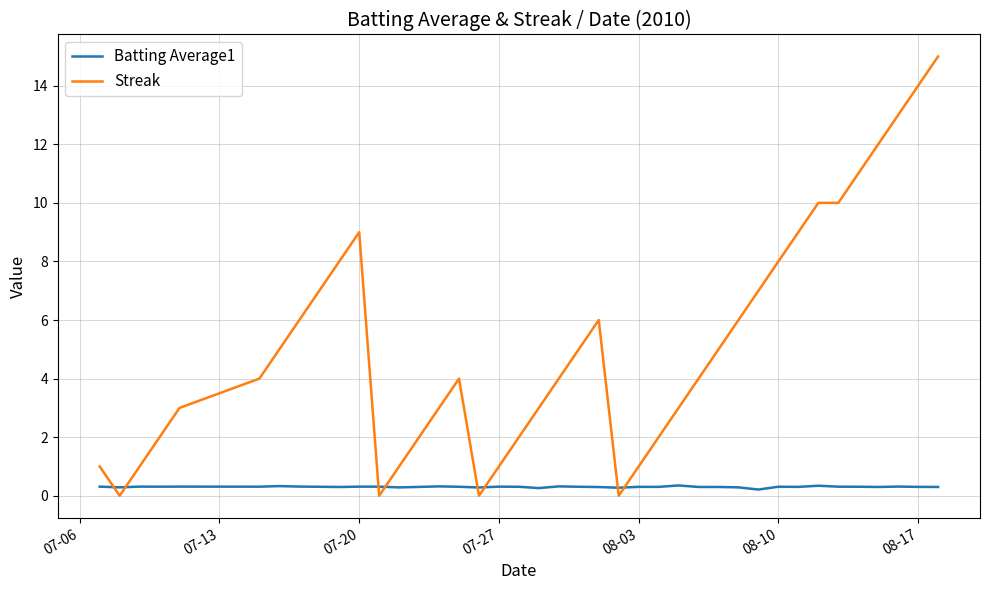

What is the difference between the maximum and second lowest values in the Batting Average1 series?

0.1